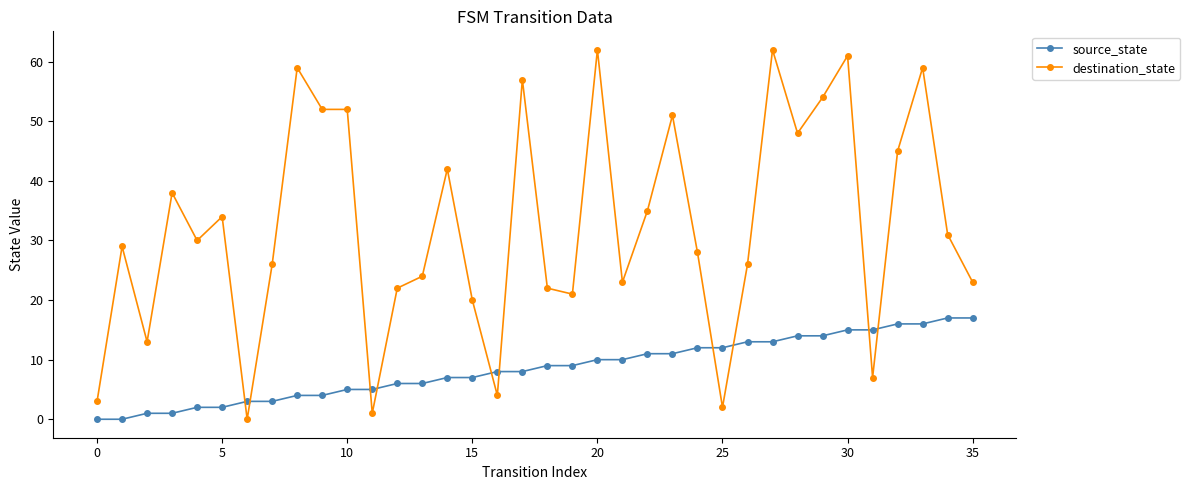

What is the average value of the destination_state series?

32